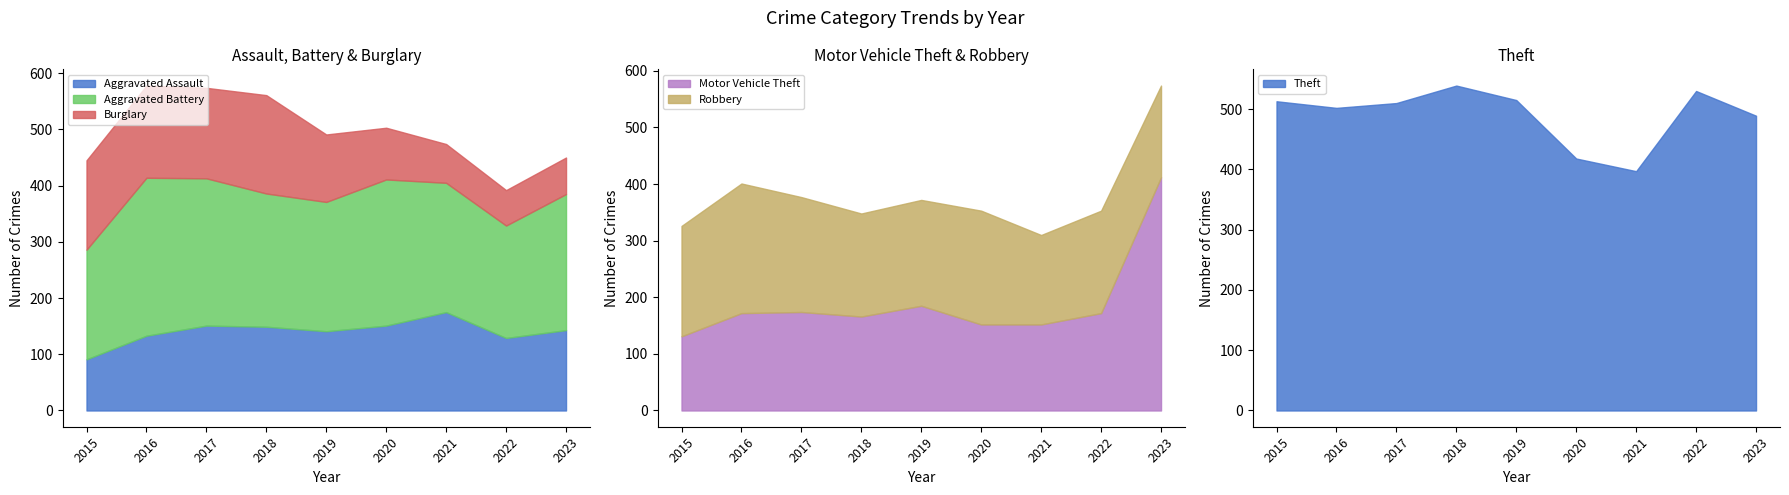

At which category does the chart reach its peak across all series?

2018